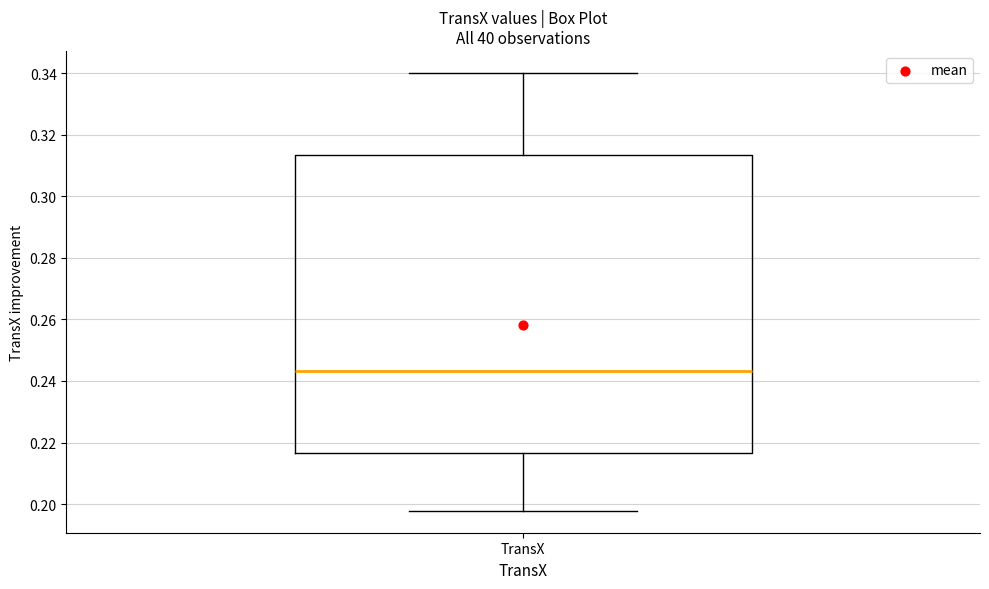

Transcribe this box plot: give where the median line is, the range the box spans, and where the two whiskers end, as read against the y-axis. The values are not printed on the chart, so give them approximately, as read against the axis.

median 0.244, box 0.216 to 0.314, whiskers 0.198 to 0.340